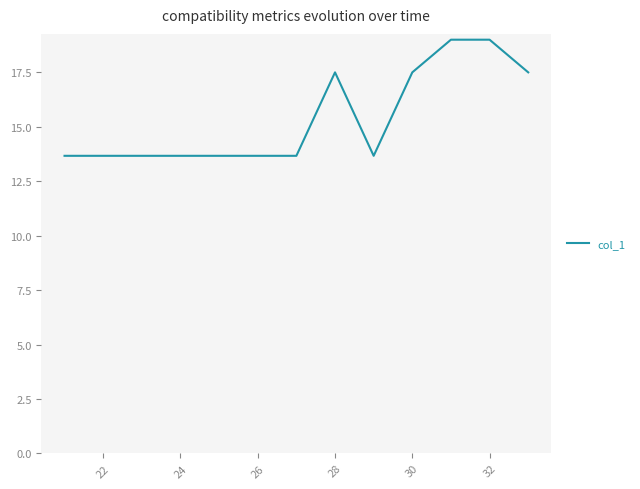

What is the difference between the maximum and minimum values?

5.3